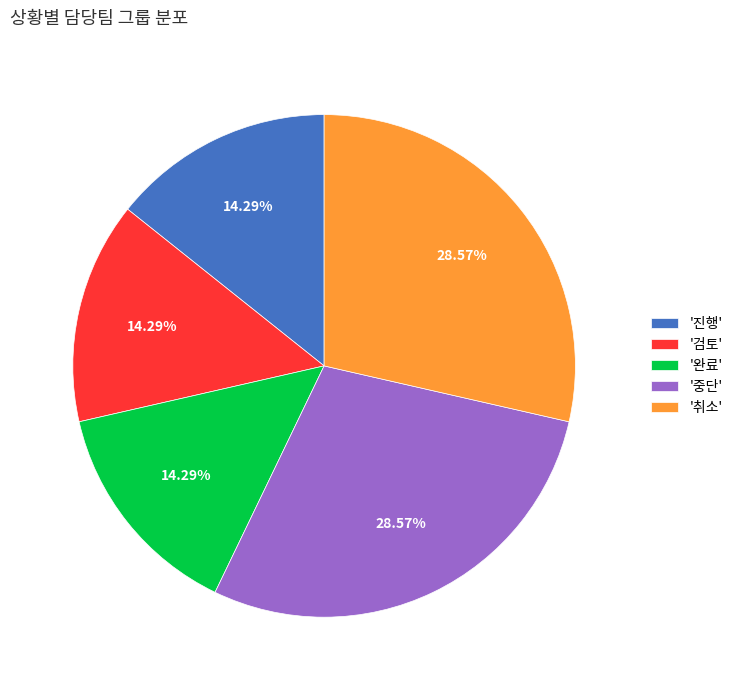

What is the ratio of the value at '중단' to the value at '완료'?

2.0